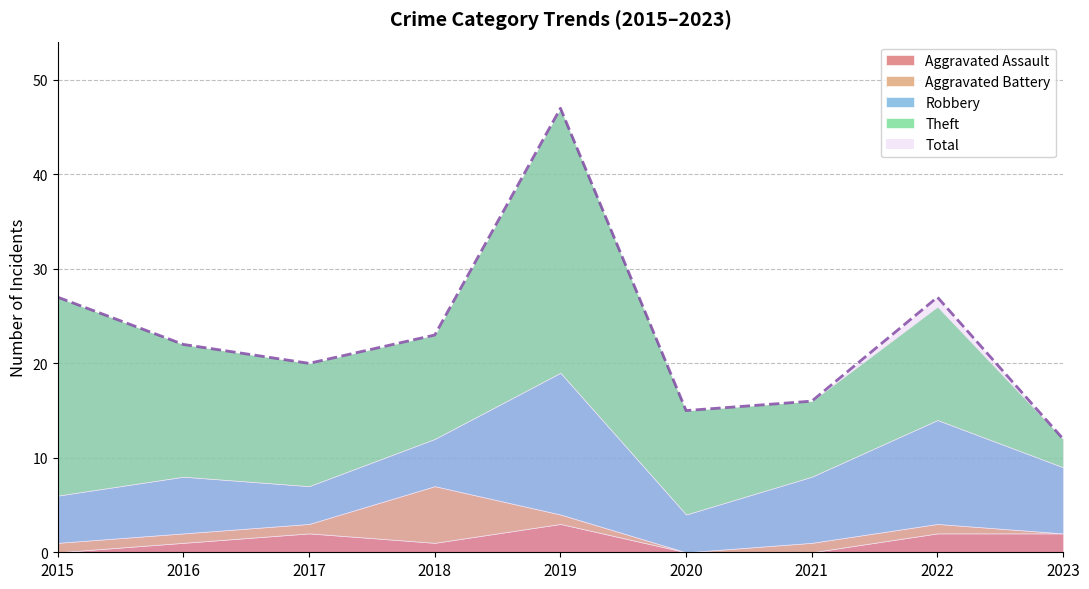

Which series changed the most between 2018 and 2021?

Total